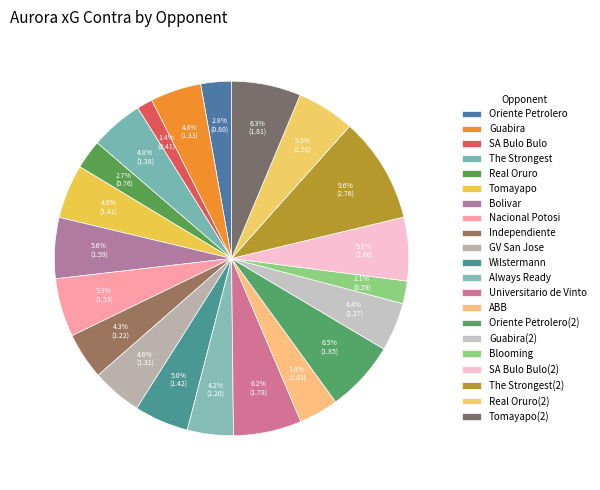

To the nearest percent, what is the difference between the largest and smallest slice percentages?

8%